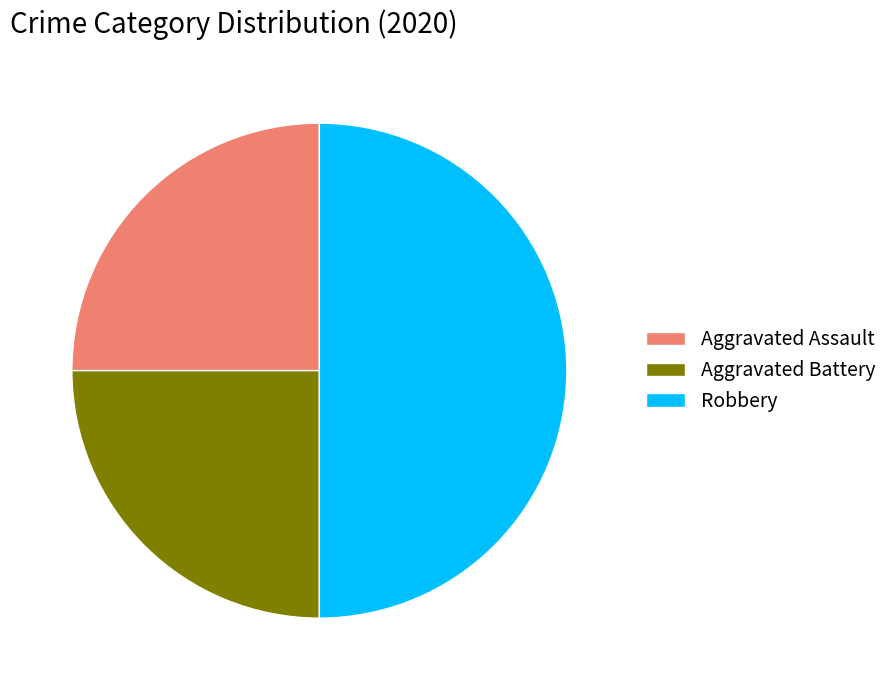

True or false: Robbery accounts for 58% of the total.

False